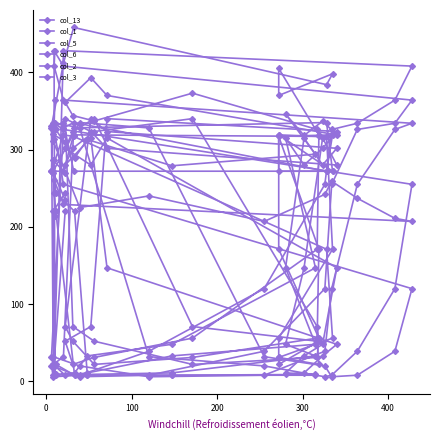

True or false: col_2 and col_3 intersect in this chart.

True